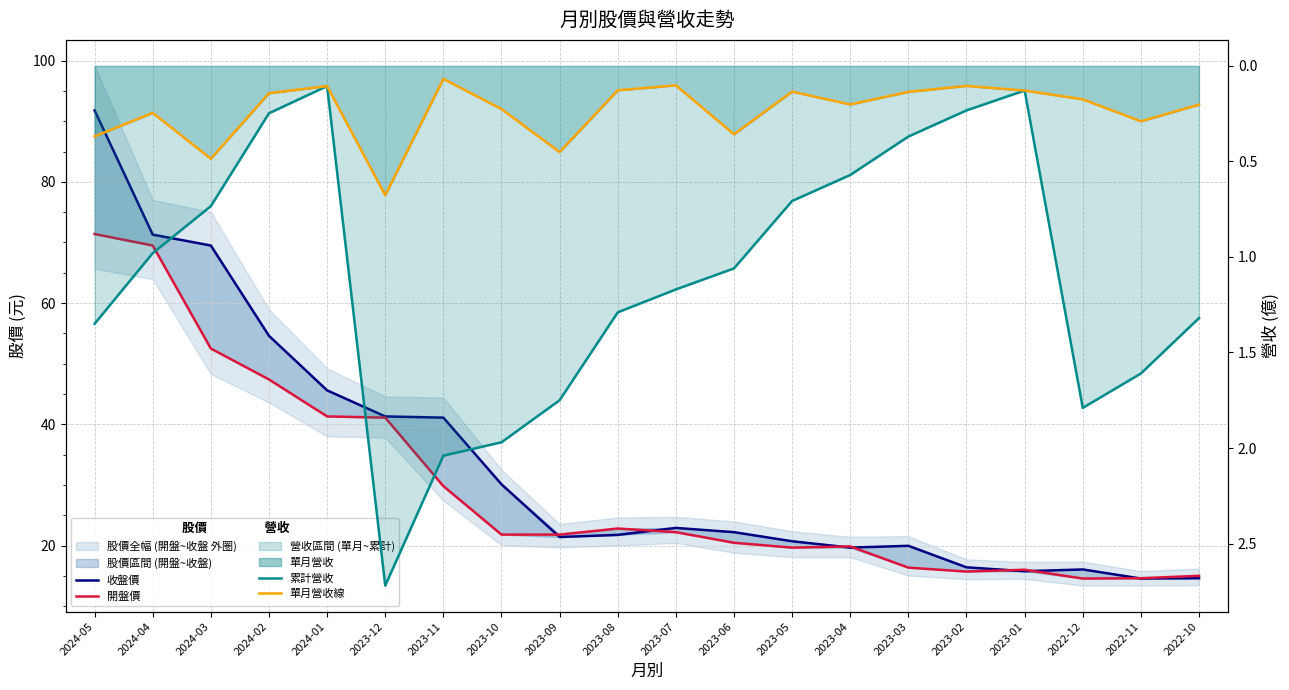

In 累計營收, how many points are lower than both neighbors (excluding endpoints)?

2